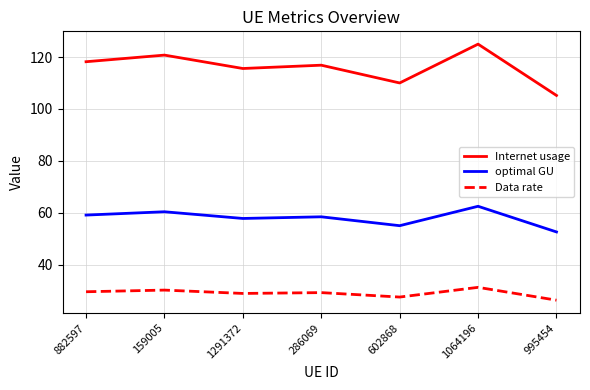

What value does the optimal GU series have at 882597?

59.1